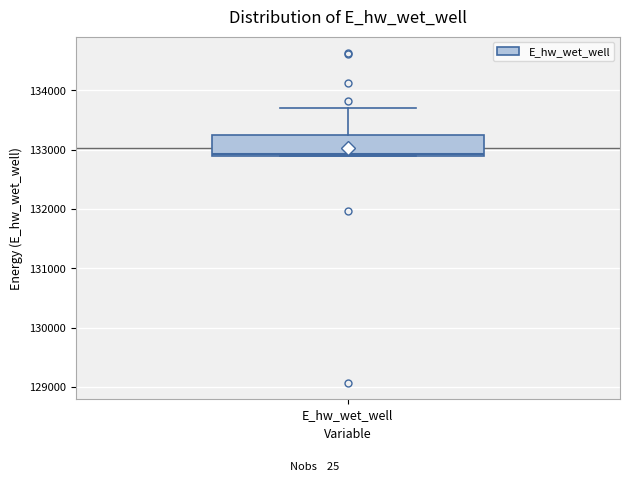

Transcribe this box plot: give where the median line is, the range the box spans, and where the two whiskers end, as read against the y-axis. The values are not printed on the chart, so give them approximately, as read against the axis.

median 132900, box 132900 to 133200, whiskers 132900 to 133700